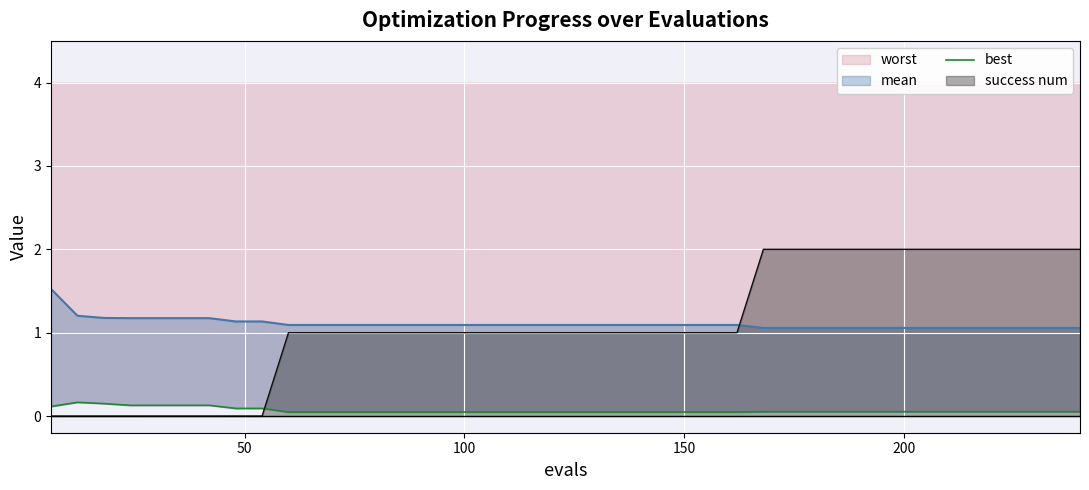

Does the chart display data point markers on the line(s)?

No